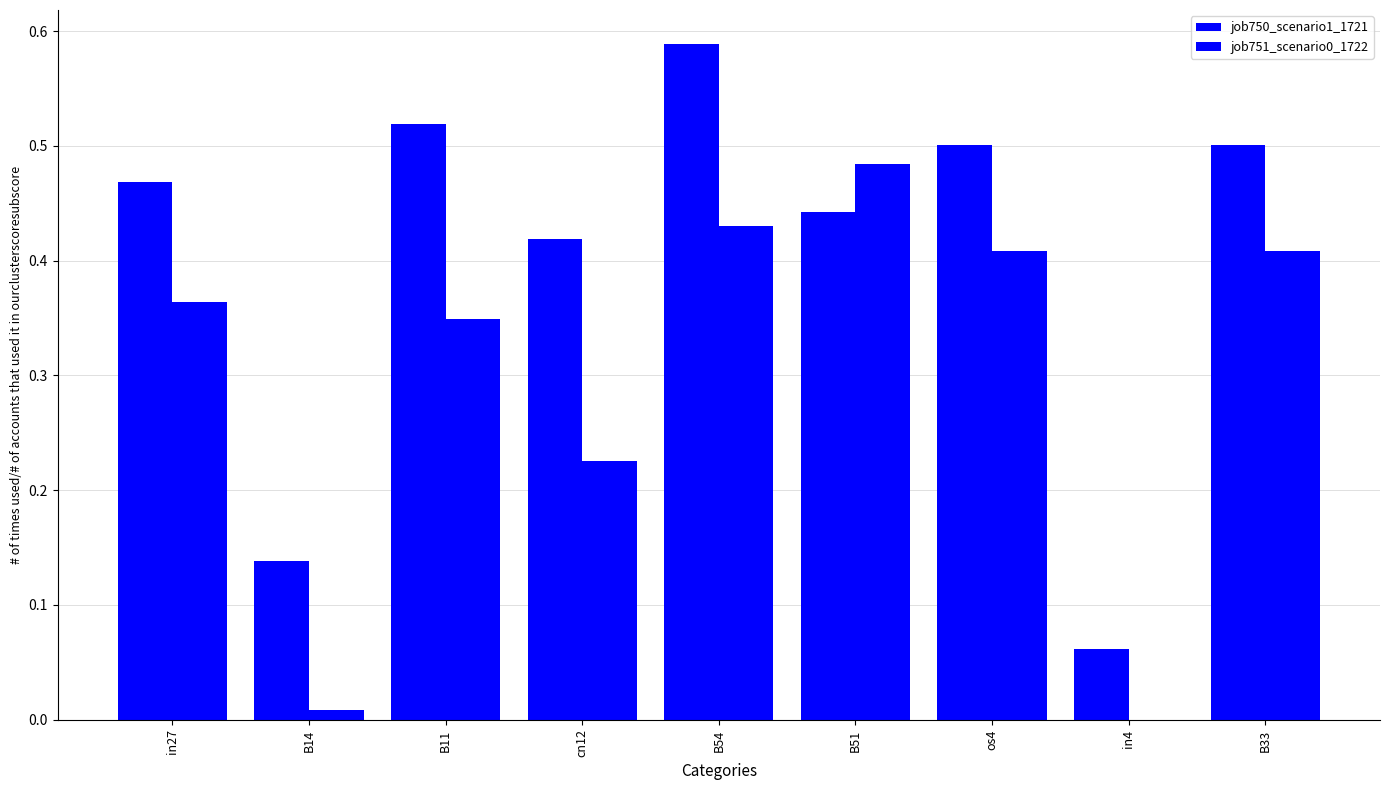

Which has a higher value, B54 or in27?

B54